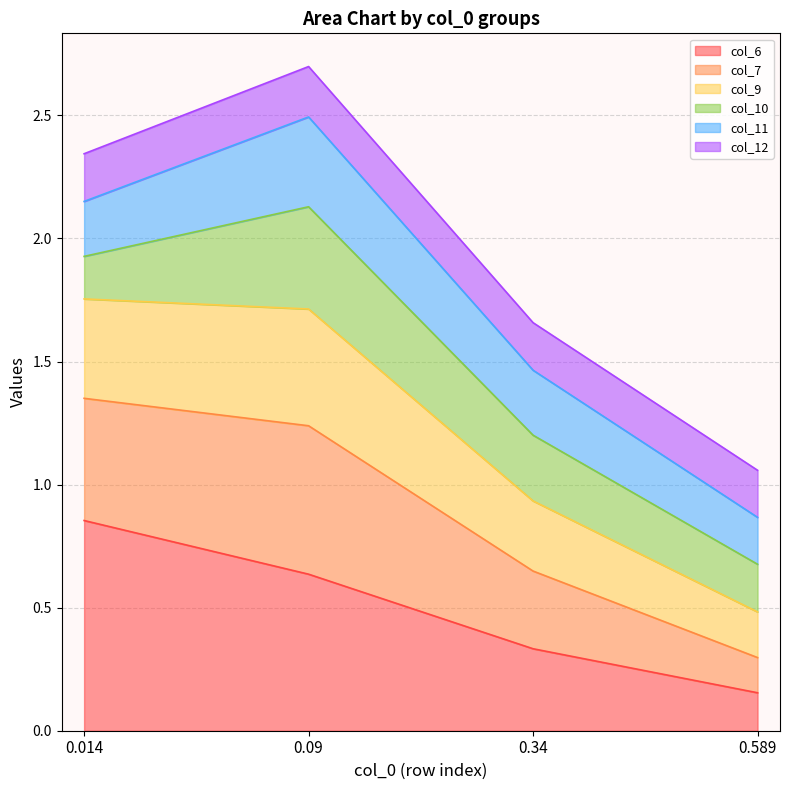

At which label is col_6 closest to 0?

0.589